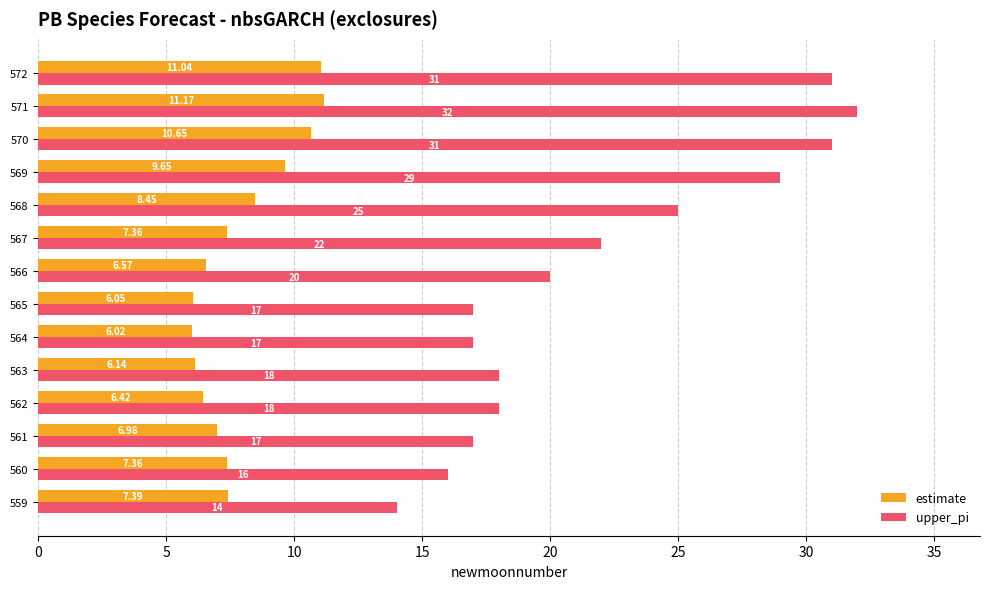

What is the sum of all estimate values?

111.3